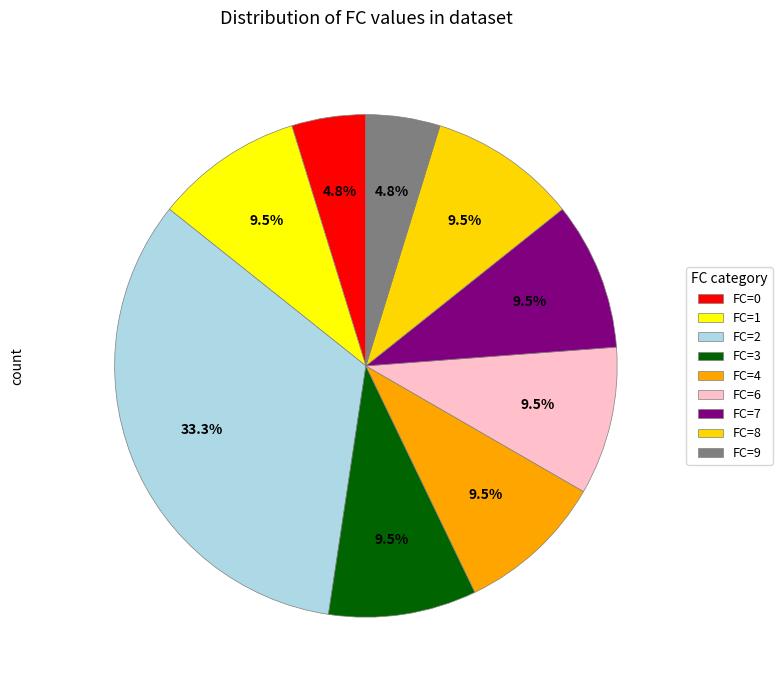

What is the ratio of the value at FC=1 to the value at FC=3?

1.0